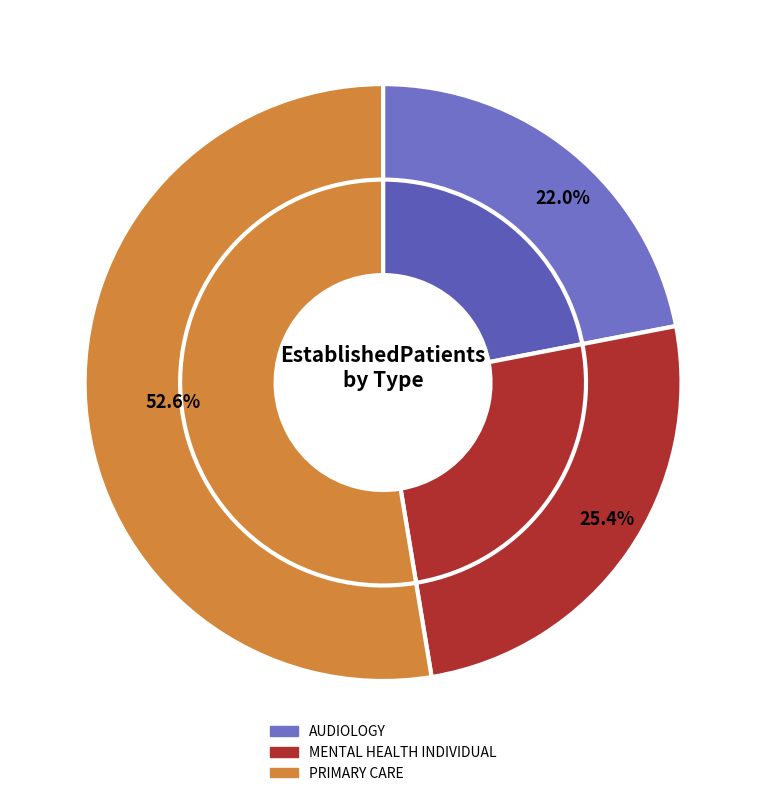

Which category has the biggest portion of the pie?

PRIMARY CARE